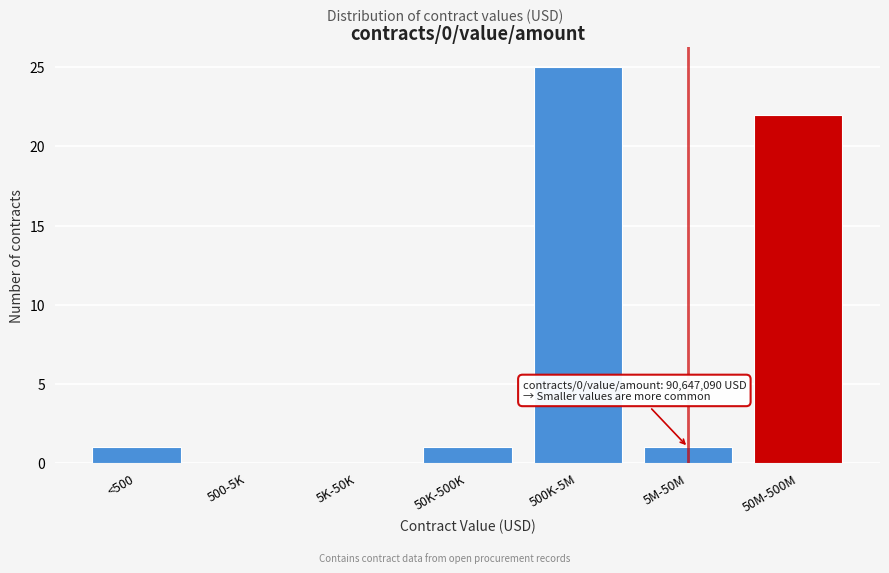

Reading left to right, extract all data points from this chart.

<500=1	500-5K=0	5K-50K=0	50K-500K=1	500K-5M=25	5M-50M=1	50M-500M=22